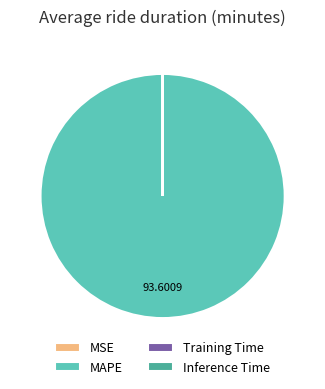

Which category has the biggest portion of the pie?

MAPE